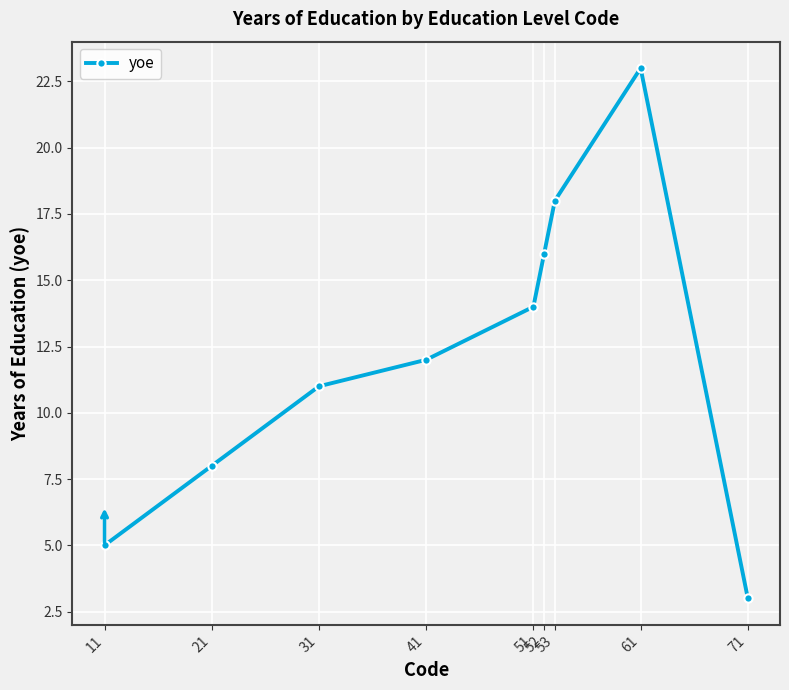

True or false: there are more than 1 points higher than both neighbors.

False